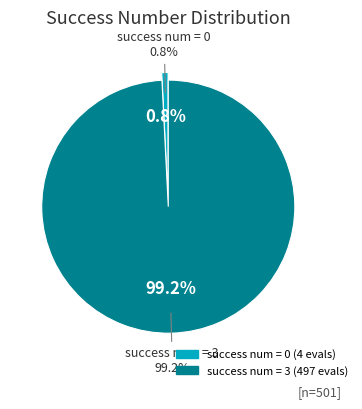

True or false: 4 accounts for 47% of the total.

False